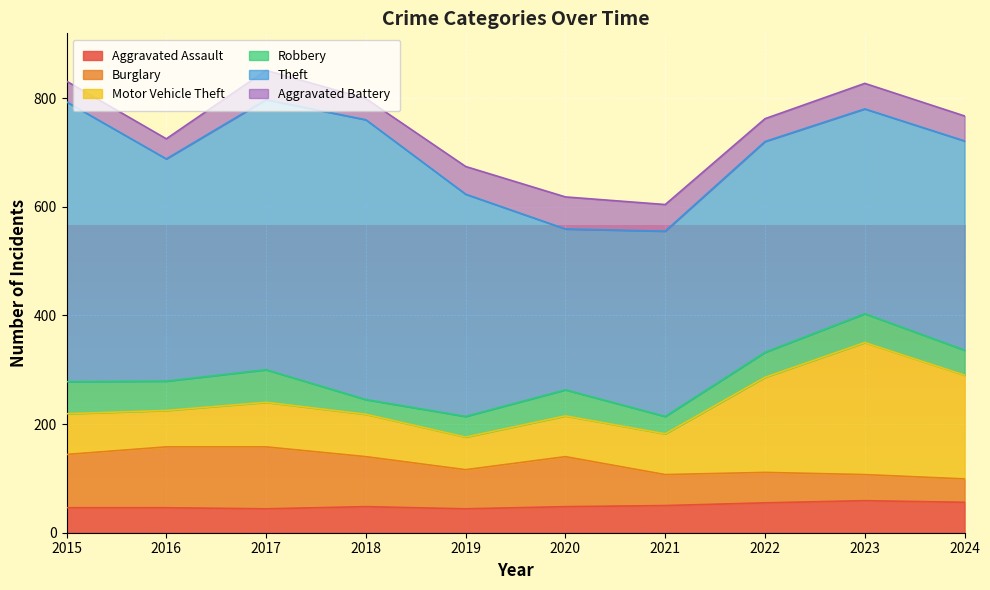

At which category does the chart reach its peak across all series?

2015